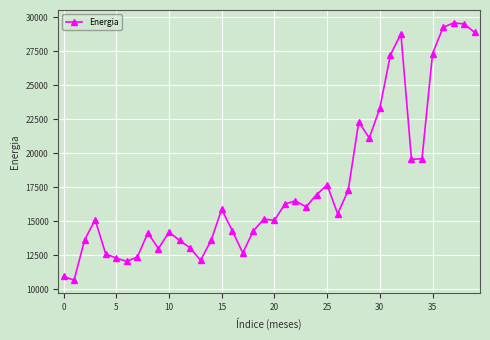

Does the chart display data point markers on the line(s)?

Yes